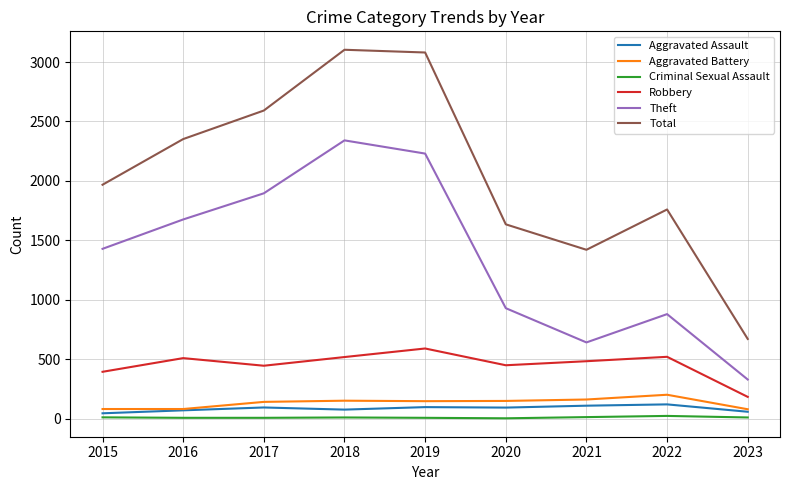

Count the number of categories in the chart.

9